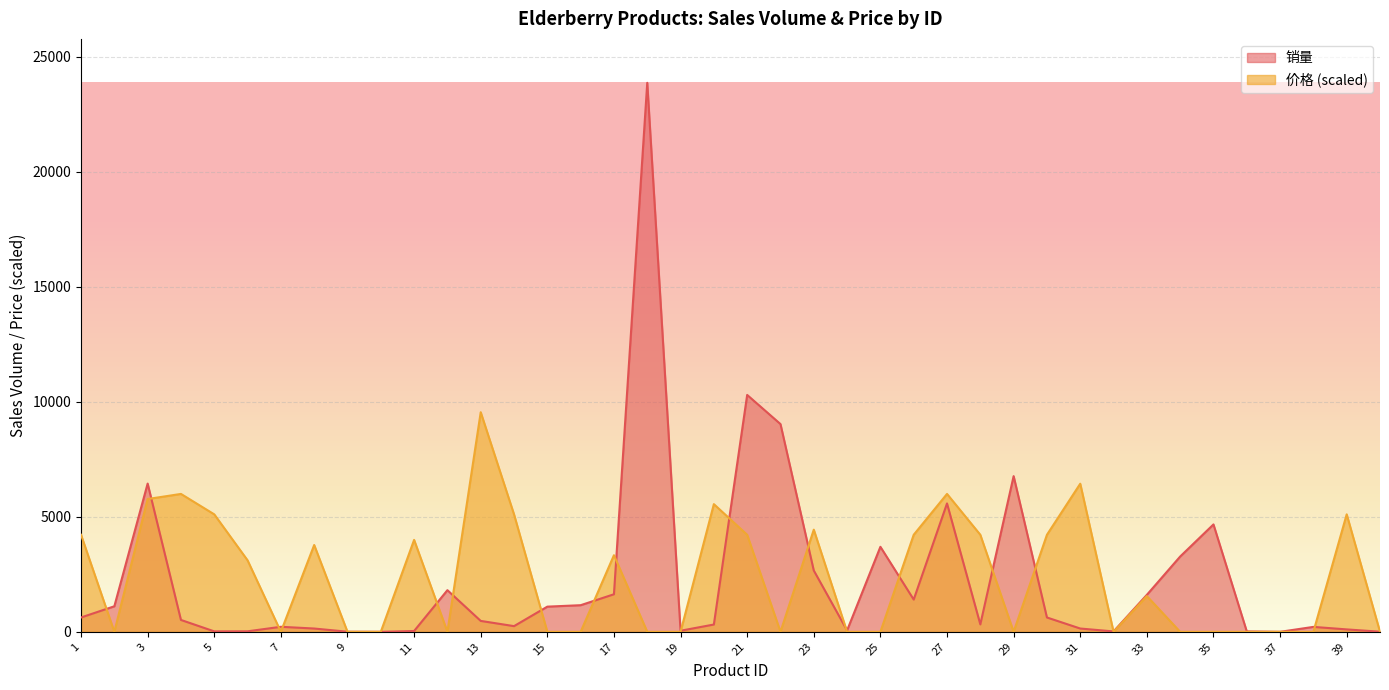

Reading left to right, transcribe all the data shown in this chart.

销量: 1=623.0	2=1110.0	3=6443.0	4=516.0	5=19.0	6=22.0	7=218.0	8=143.0	9=4.0	10=0.0	11=35.0	12=1810.0	13=474.0	14=247.0	15=1094.0	16=1157.0	17=1632.0	18=23863.0	19=47.0	20=317.0	21=10296.0	22=9030.0	23=2665.0	24=61.0	25=3695.0	26=1402.0	27=5580.0	28=323.0	29=6767.0	30=623.0	31=143.0	32=17.0	33=1607.0	34=3272.0	35=4668.0	36=18.0	37=0.0	38=214.0	39=105.0	40=5.0
价格: 1=4217.6	2=0.0	3=5771.5	4=5993.5	5=5105.6	6=3107.7	7=0.0	8=3773.7	9=0.0	10=0.0	11=3995.7	12=0.0	13=9545.2	14=5105.6	15=0.0	16=0.0	17=3329.7	18=0.0	19=0.0	20=5549.5	21=4217.6	22=0.0	23=4439.6	24=0.0	25=0.0	26=4217.6	27=5993.5	28=4217.6	29=0.0	30=4217.6	31=6437.5	32=0.0	33=1553.9	34=0.0	35=0.0	36=0.0	37=0.0	38=0.0	39=5105.6	40=0.0